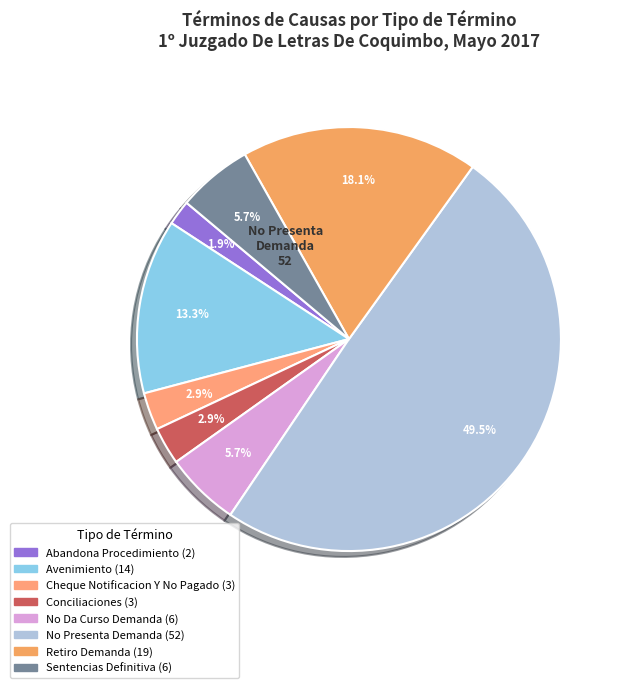

Which category has the smallest portion of the pie?

Abandona Procedimiento